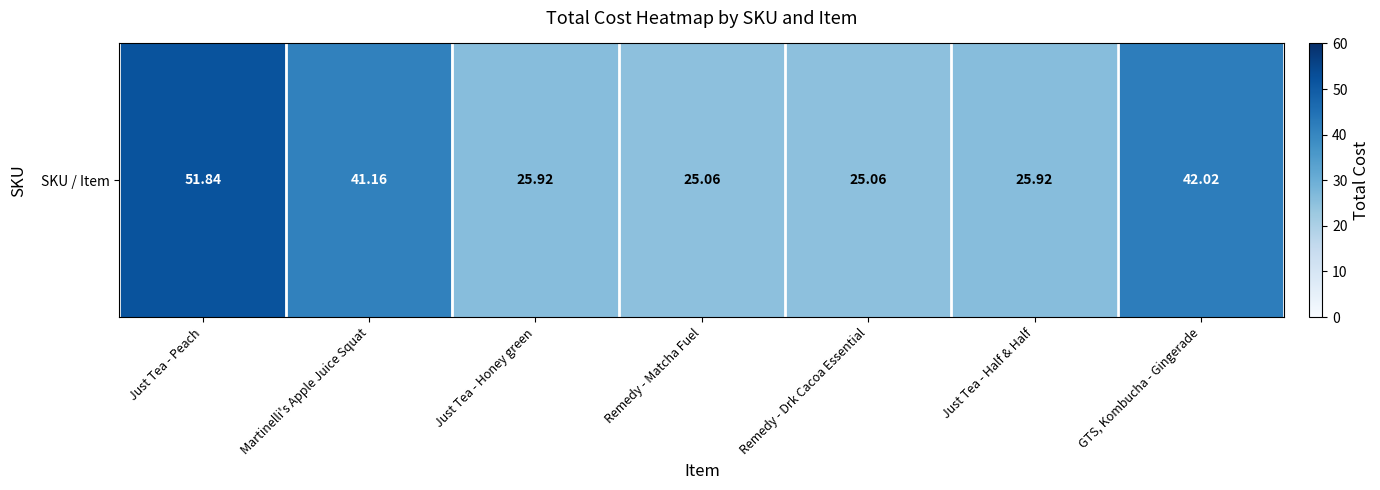

The chart shows a value of 25.9 at Just Tea - Half & Half. True or false?

True